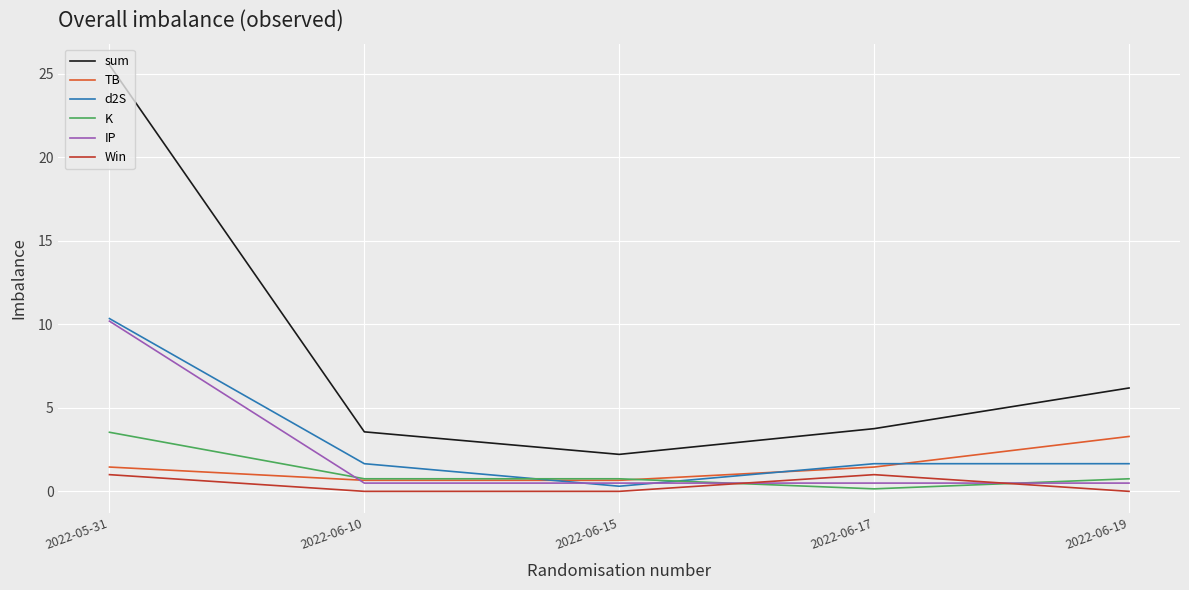

At which category does Win reach its first local peak?

2022-06-17